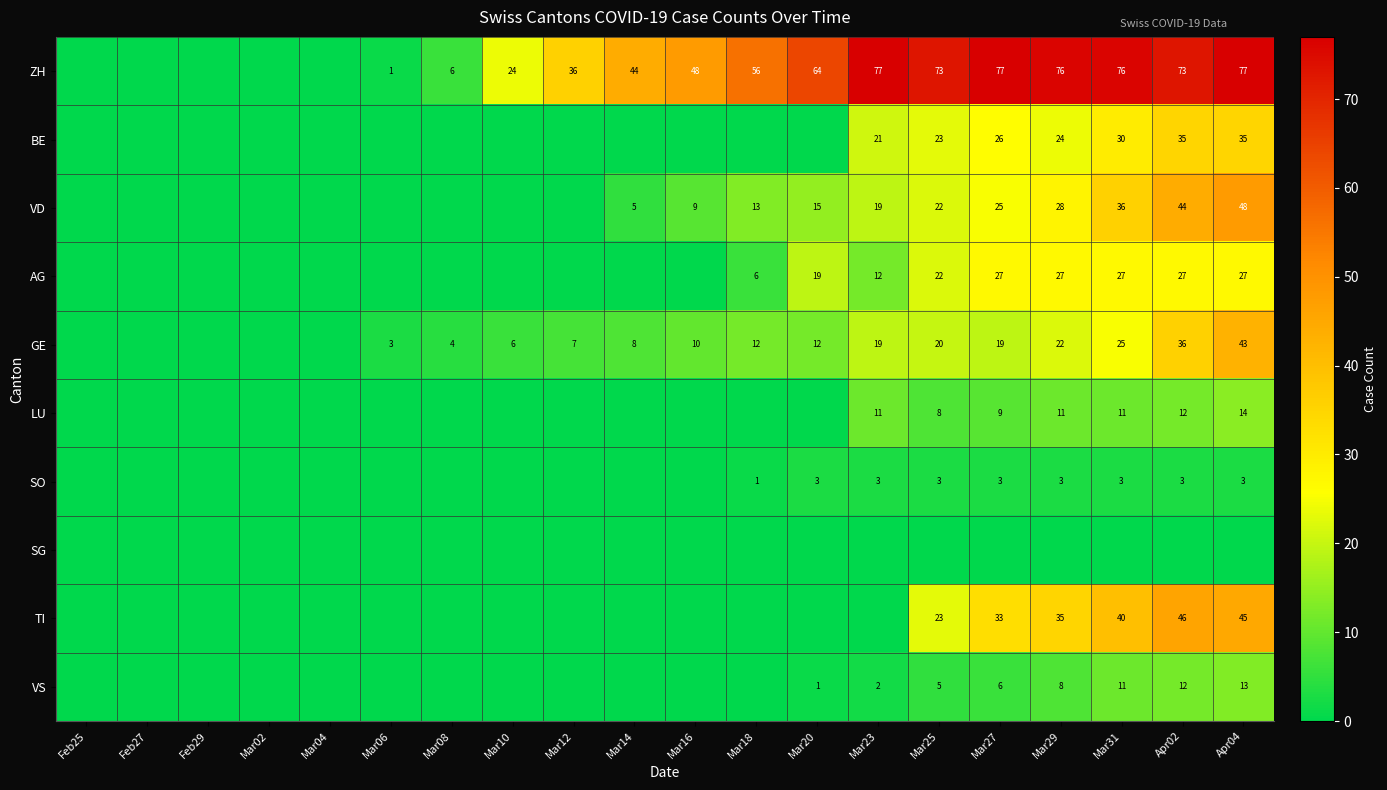

The GE series shows 36 at Apr02. True or false?

True